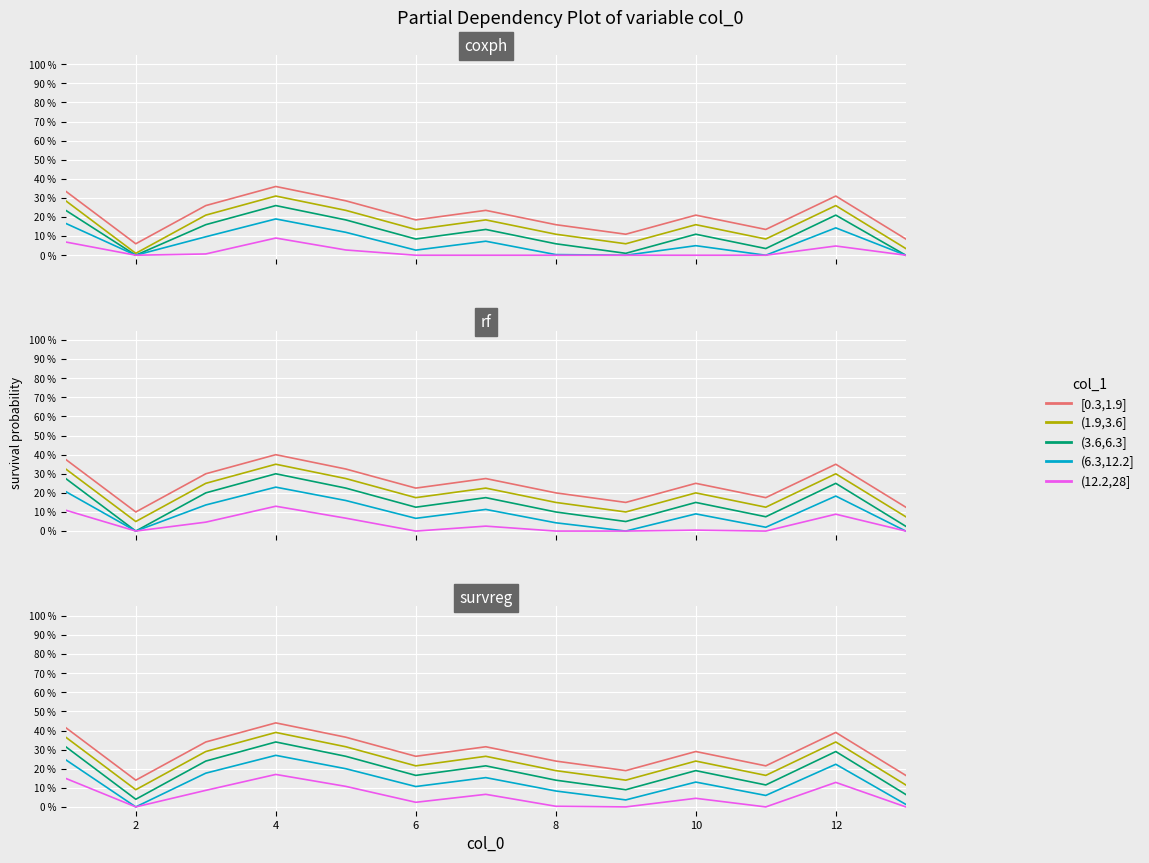

What are all the series names shown in the legend?

[0.3,1.9], (1.9,3.6], (3.6,6.3], (6.3,12.2], (12.2,28]